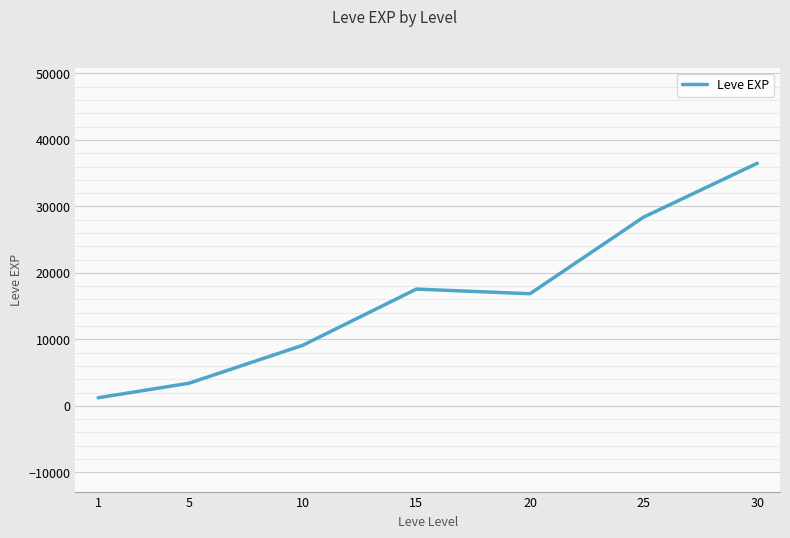

What is the change in value from 5 to 25?

+24988.3